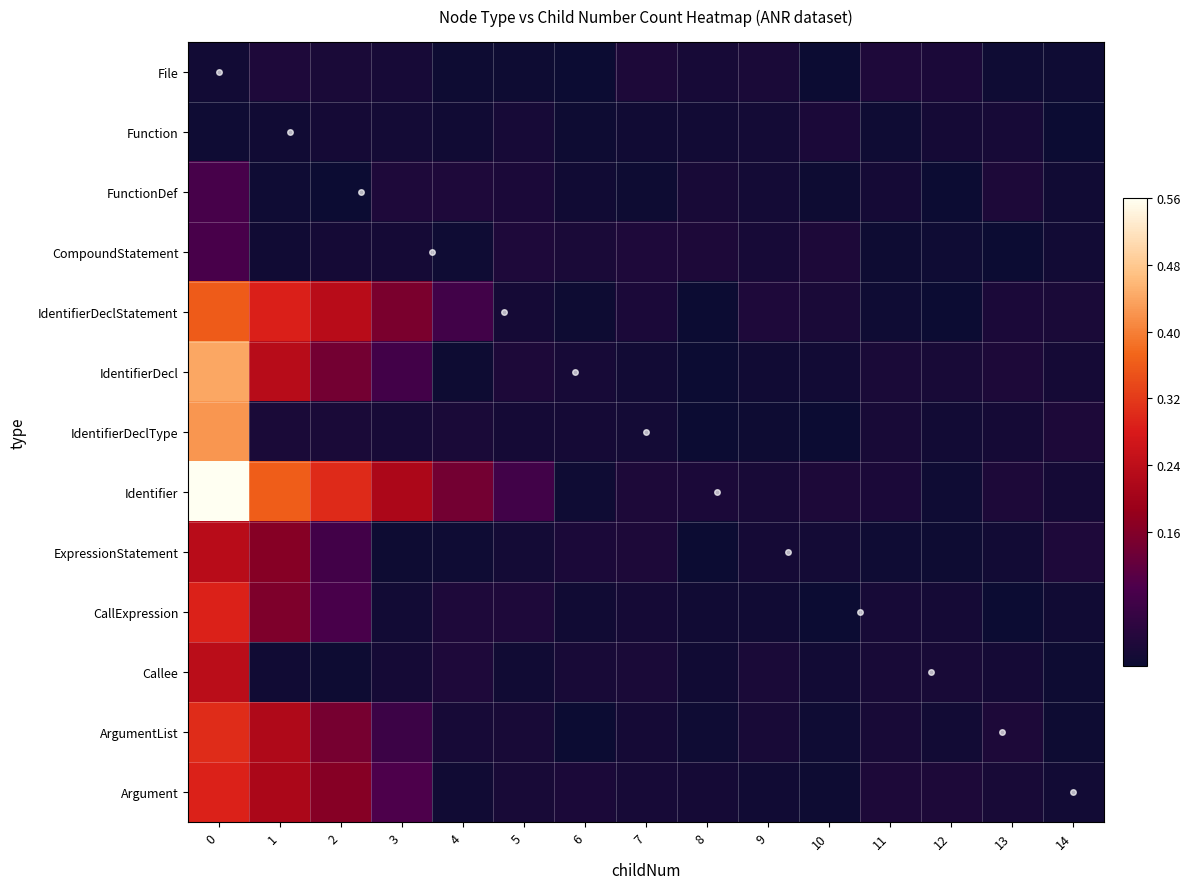

Which series has the largest range (max minus min)?

Identifier